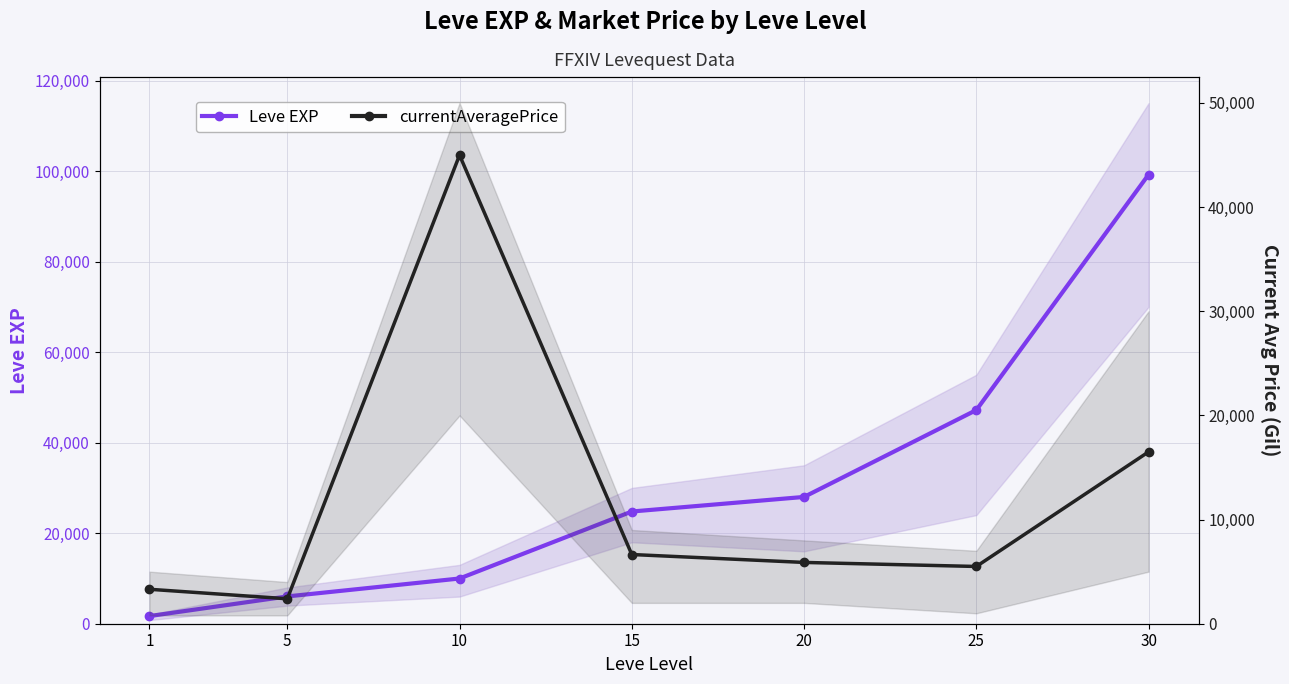

Where is Leve EXP nearest to the value 50455?

25